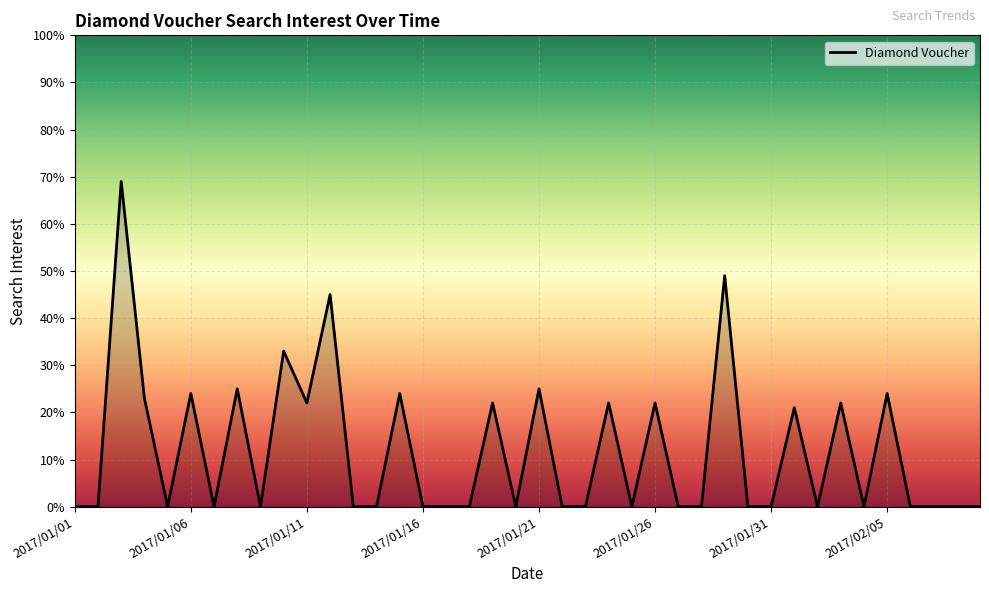

What is the maximum value shown in the chart?

69